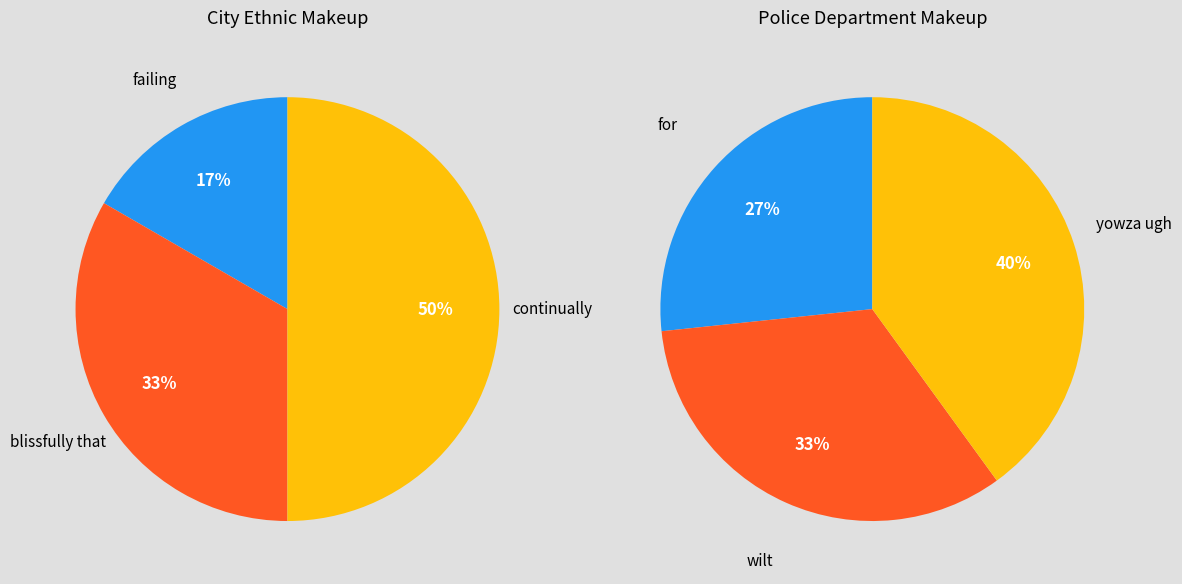

What is the change in value from failing to blissfully that?

+1